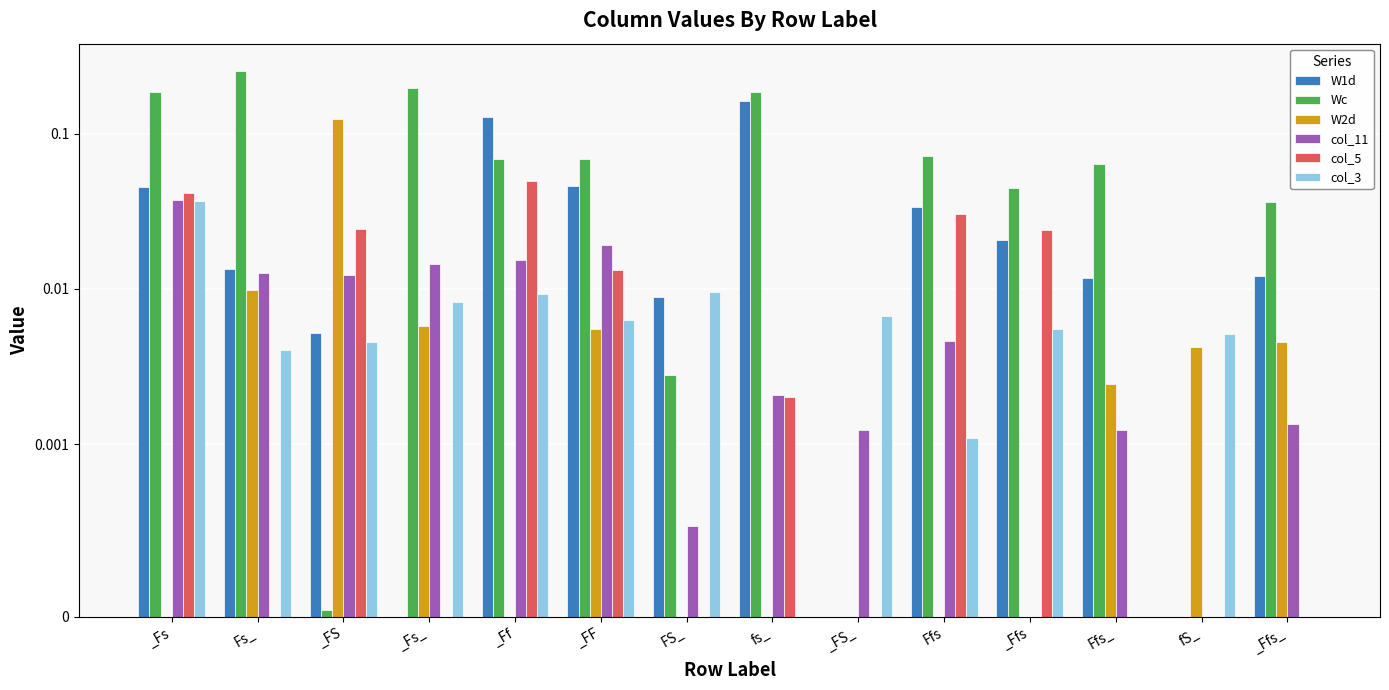

Between _FS_ and _Fs, which is larger?

_Fs